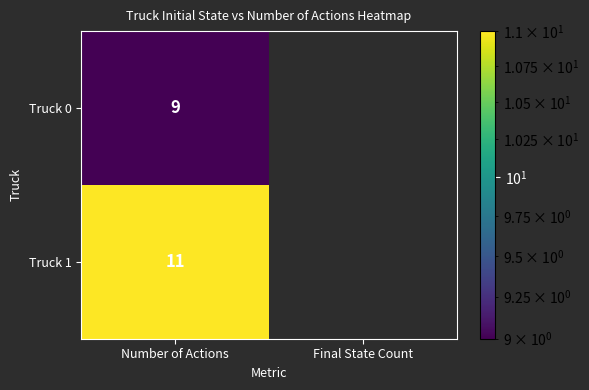

The value of Truck 1 at Number of Actions is 16.4. True or false?

False